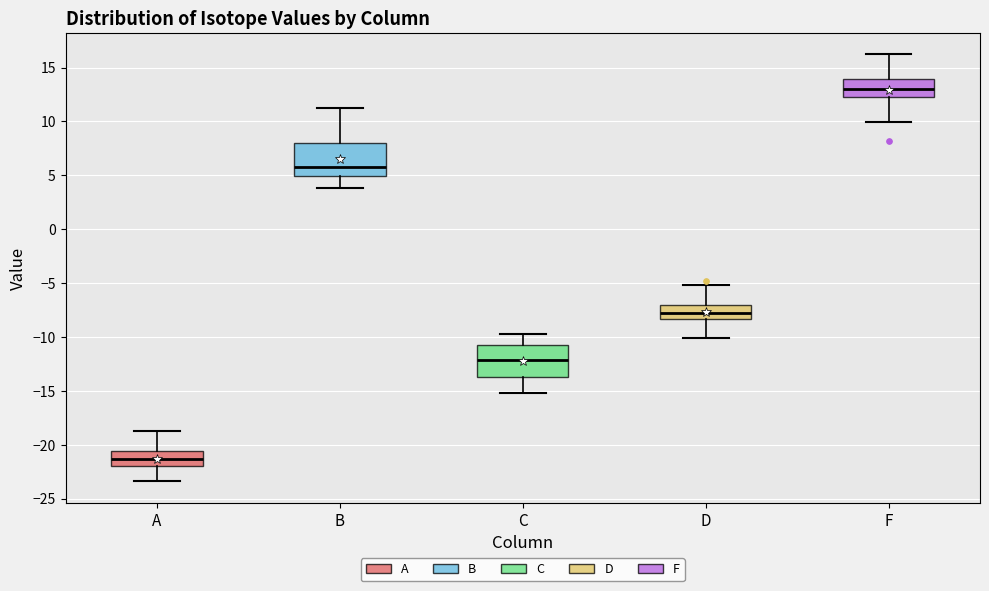

Which box's median line is the lowest?

A